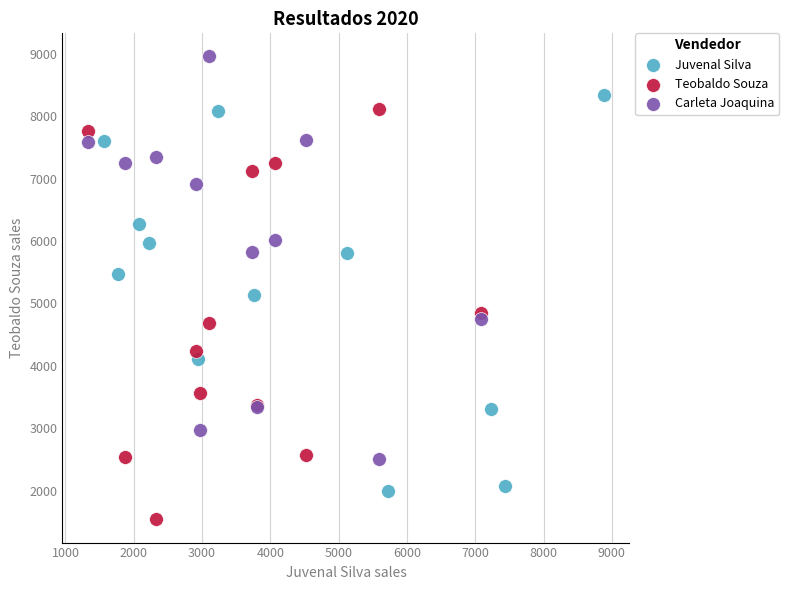

Which series contains the lowest Y value?

Teobaldo Souza